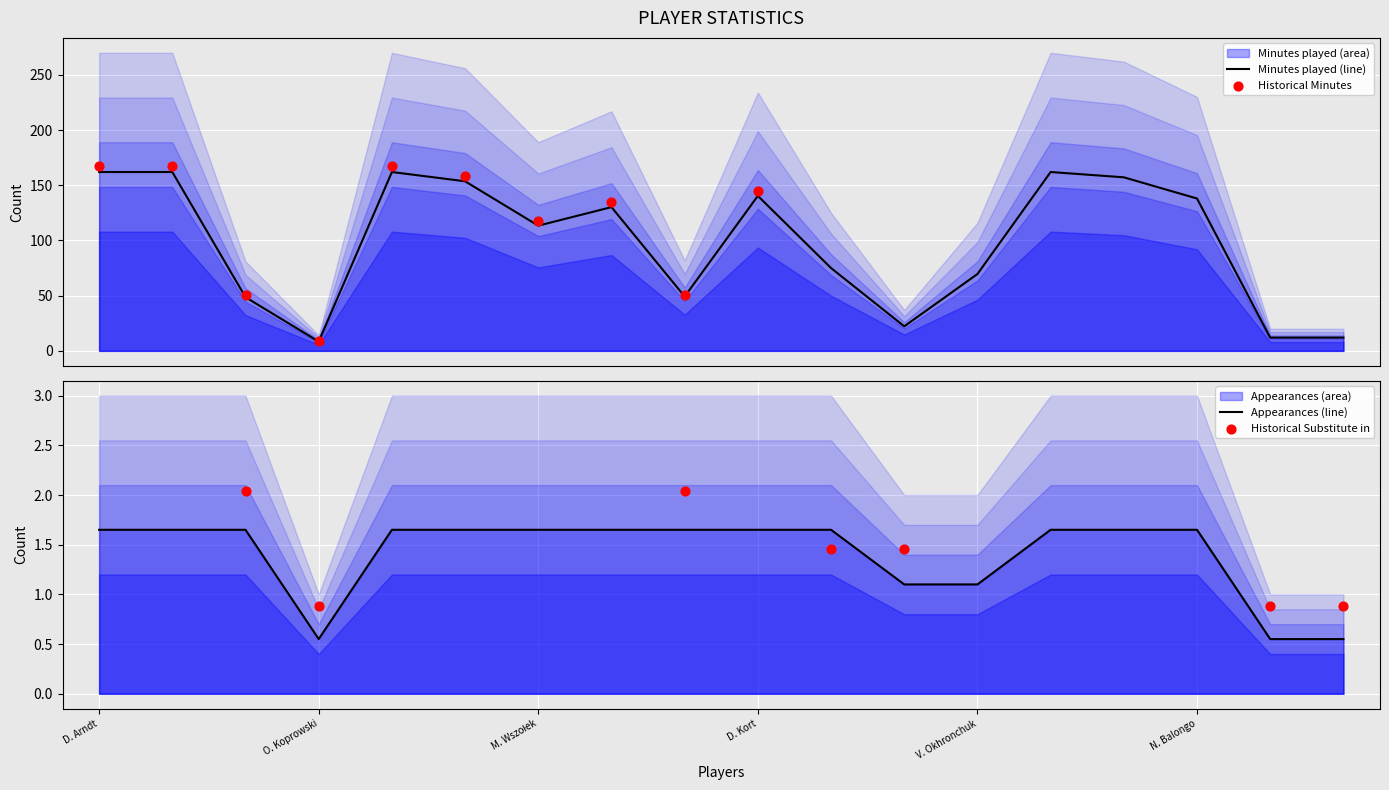

At which category is the sum across all series the highest?

D. Arndt